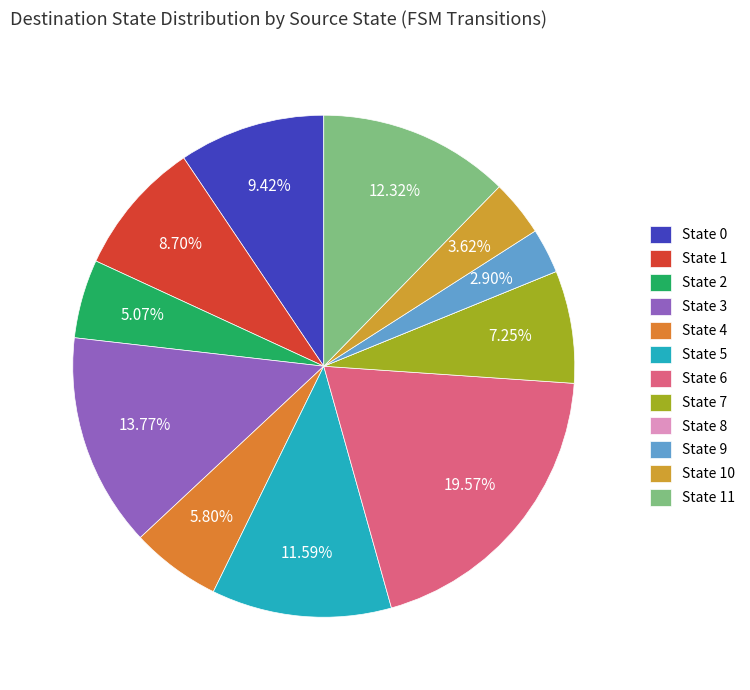

Do State 11 and State 4 together represent more than half of the pie?

No